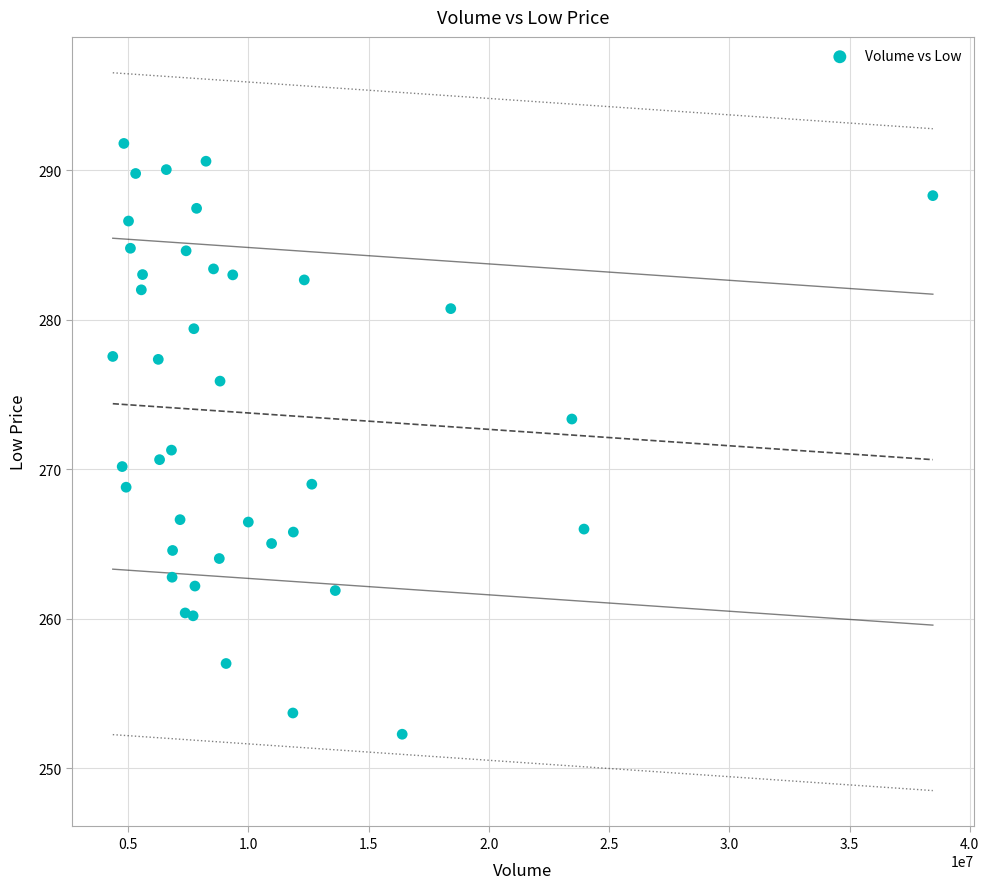

What Y value in the scatter plot is closest to 272?

271.3